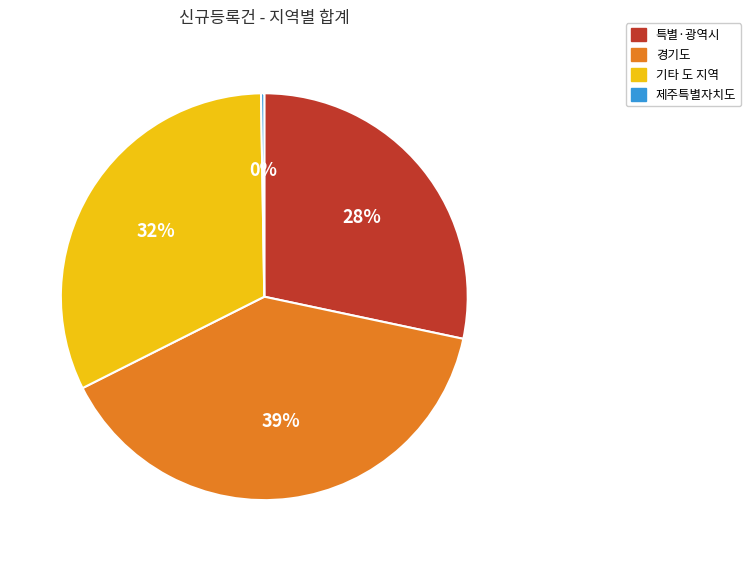

Approximately how many times larger is the value at 특별·광역시 compared to 기타 도 지역?

0.9